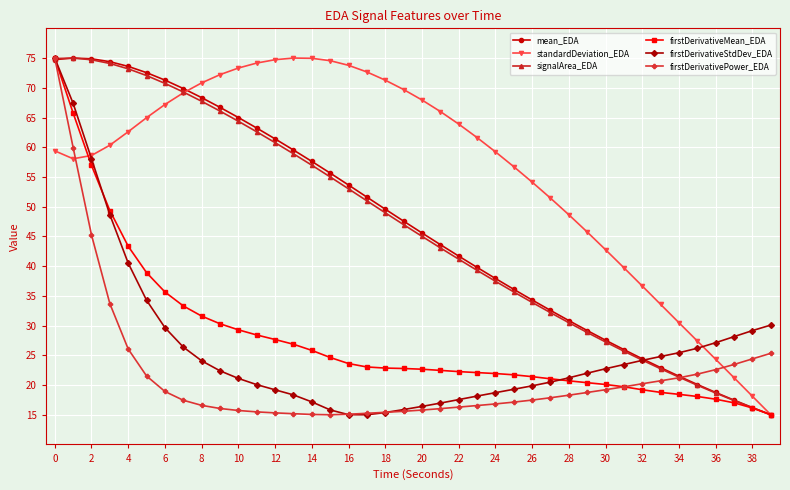

Is this an area chart (filled region under the line)?

No